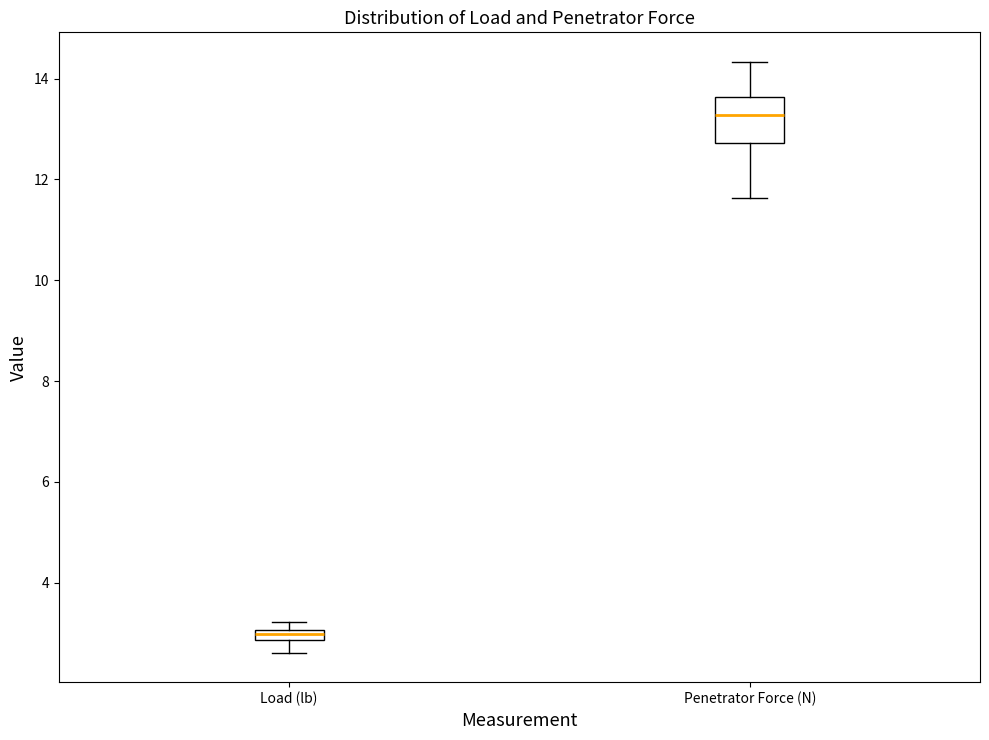

Comparing the boxes themselves (not the whiskers), which one is the tallest?

Penetrator Force (N)